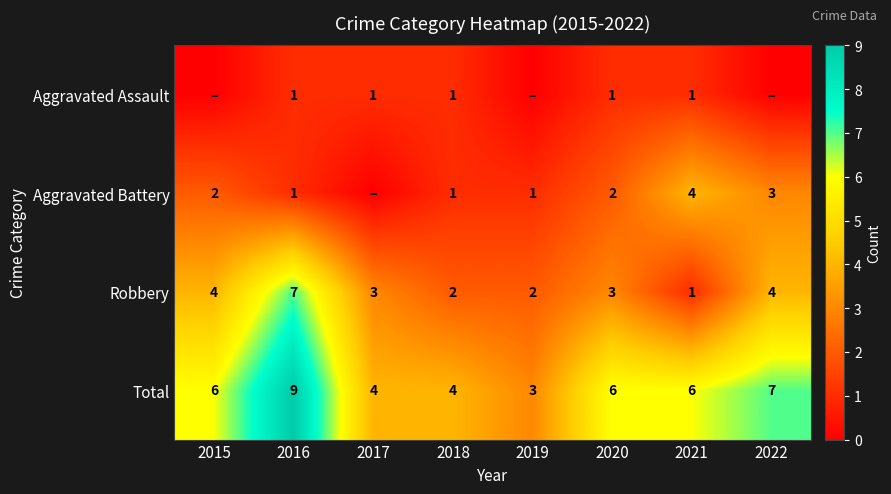

Count the Total values in the range 4 to 7.

6